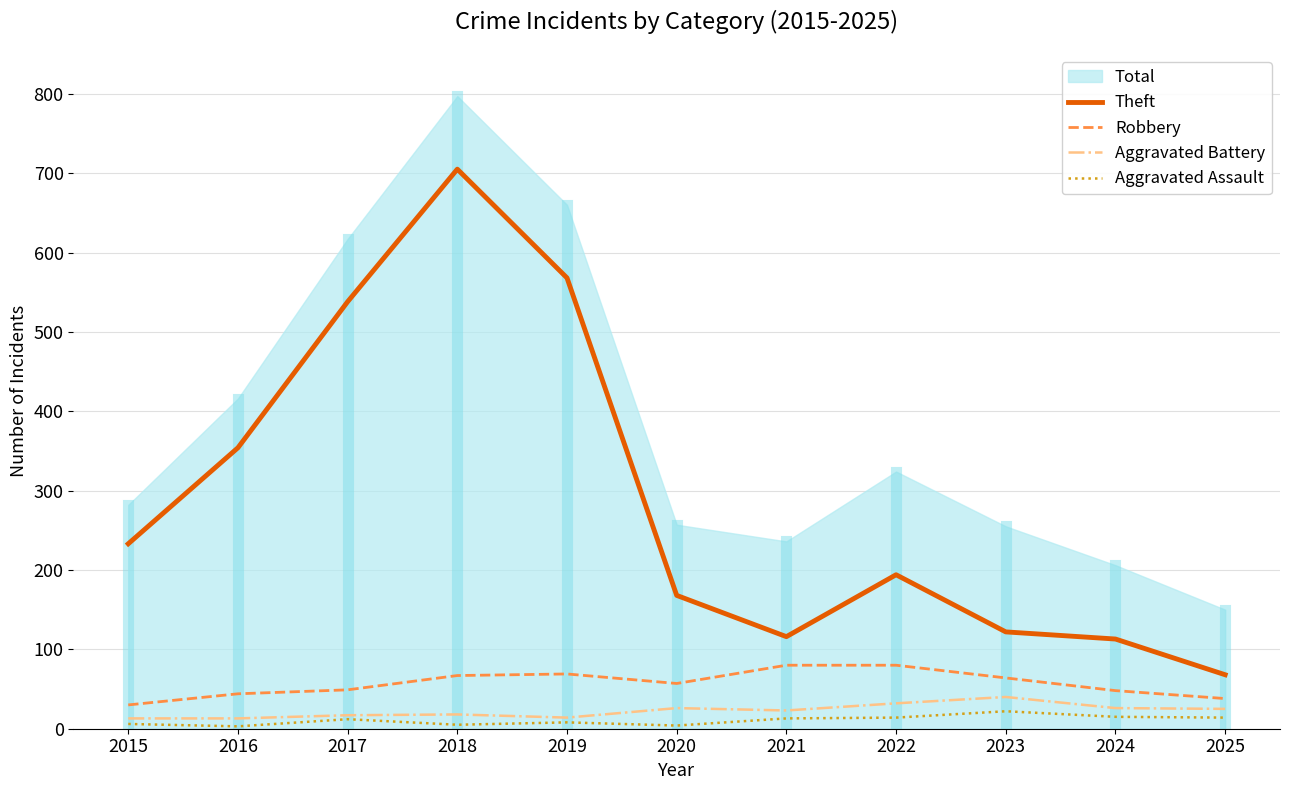

In Robbery, how many points are higher than both neighbors (excluding endpoints)?

1